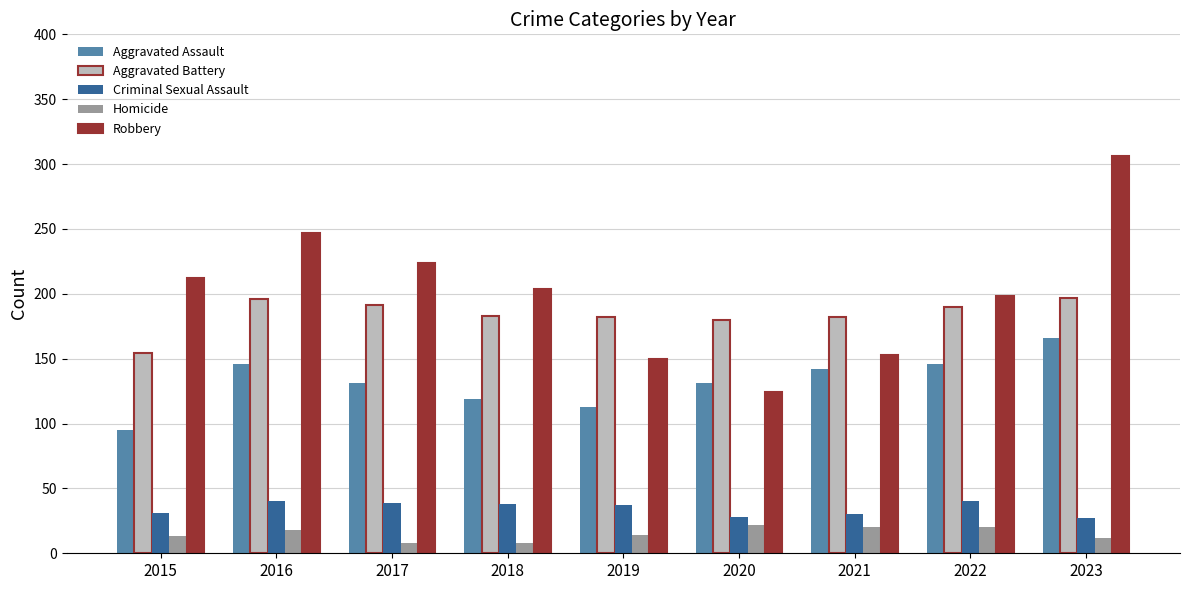

What is the difference between the Robbery values at 2023 and 2018?

102